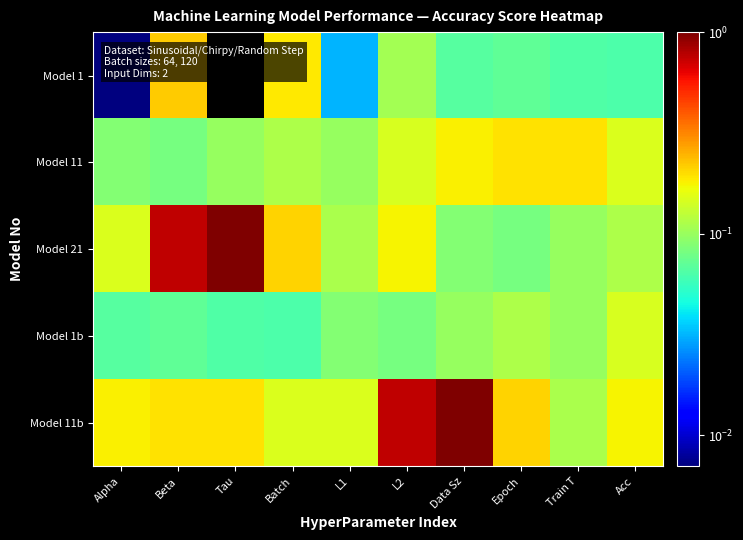

Which label corresponds to the largest value in the chart?

Tau